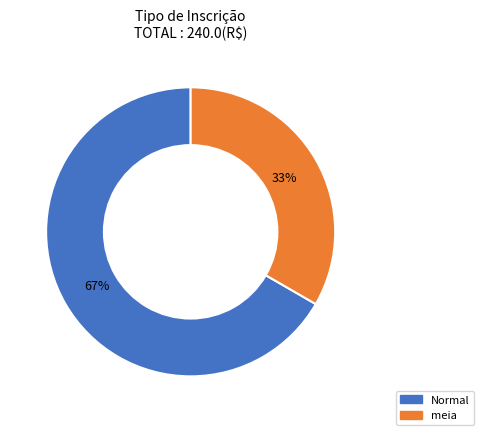

Which slice represents more than half of the pie?

Normal